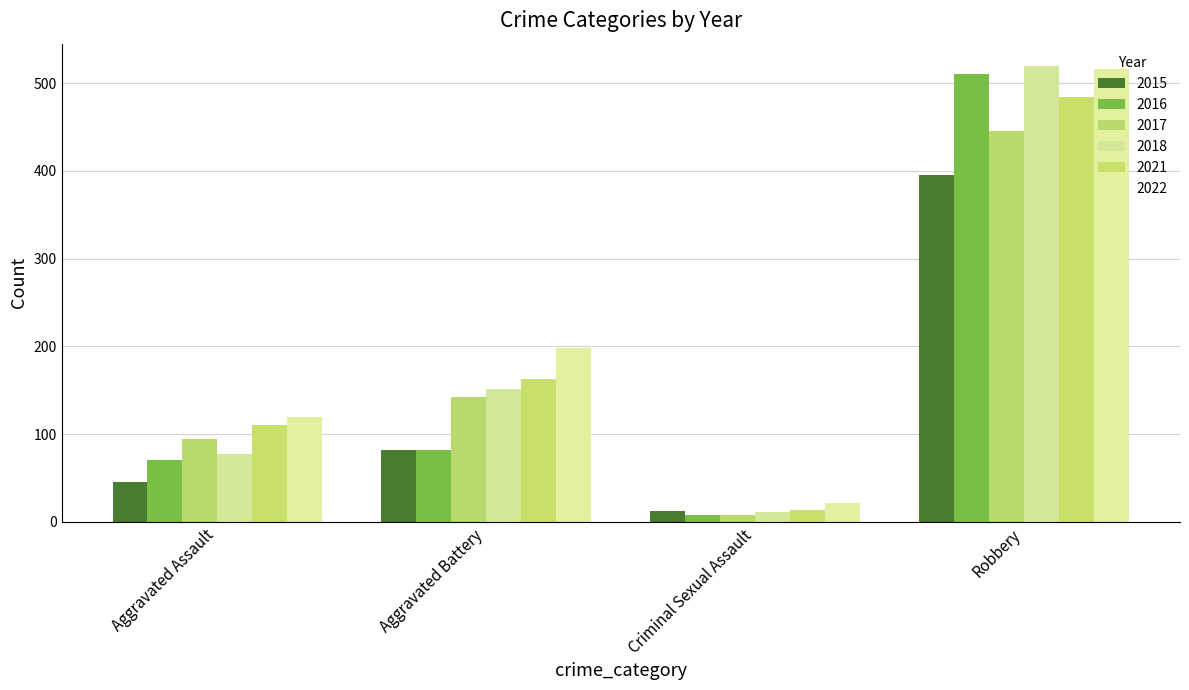

What is the minimum value shown in the chart?

8